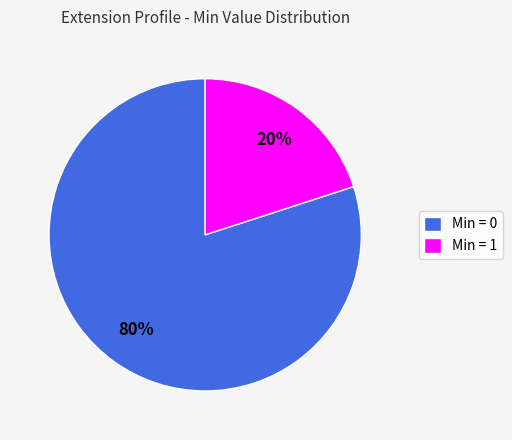

True or false: Min = 1 accounts for 27% of the total.

False